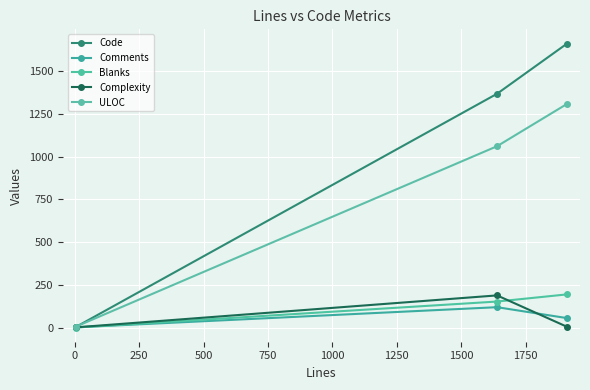

Is this an area chart (filled region under the line)?

No